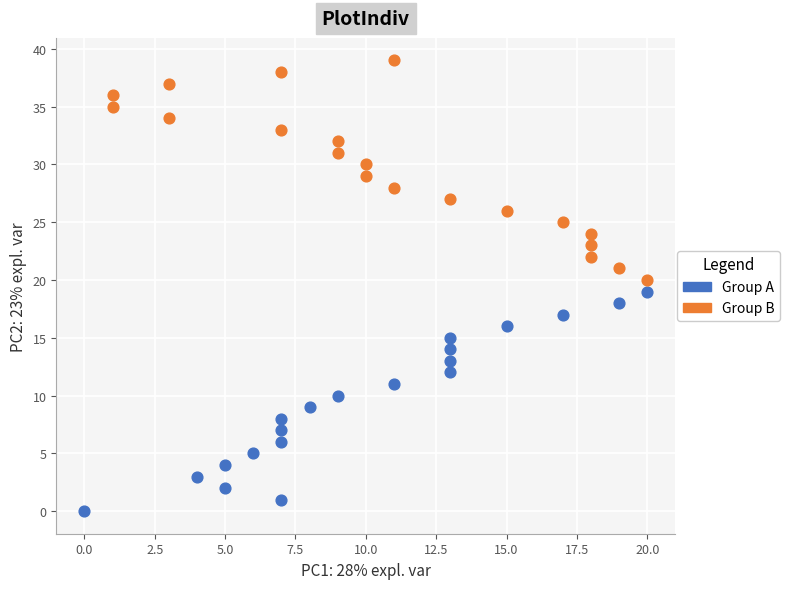

Which series reaches the minimum Y coordinate?

Group A